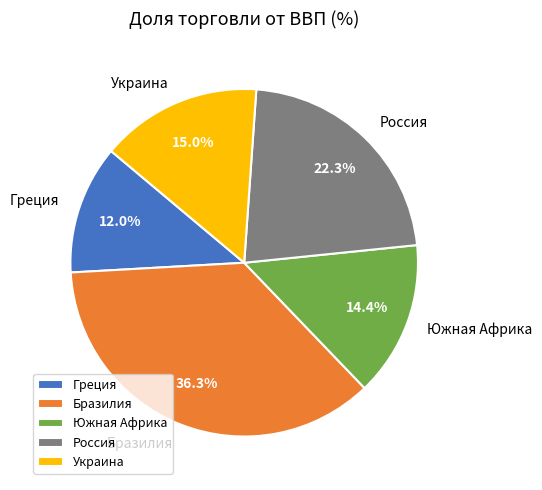

What is the smallest slice in the pie chart?

Греция